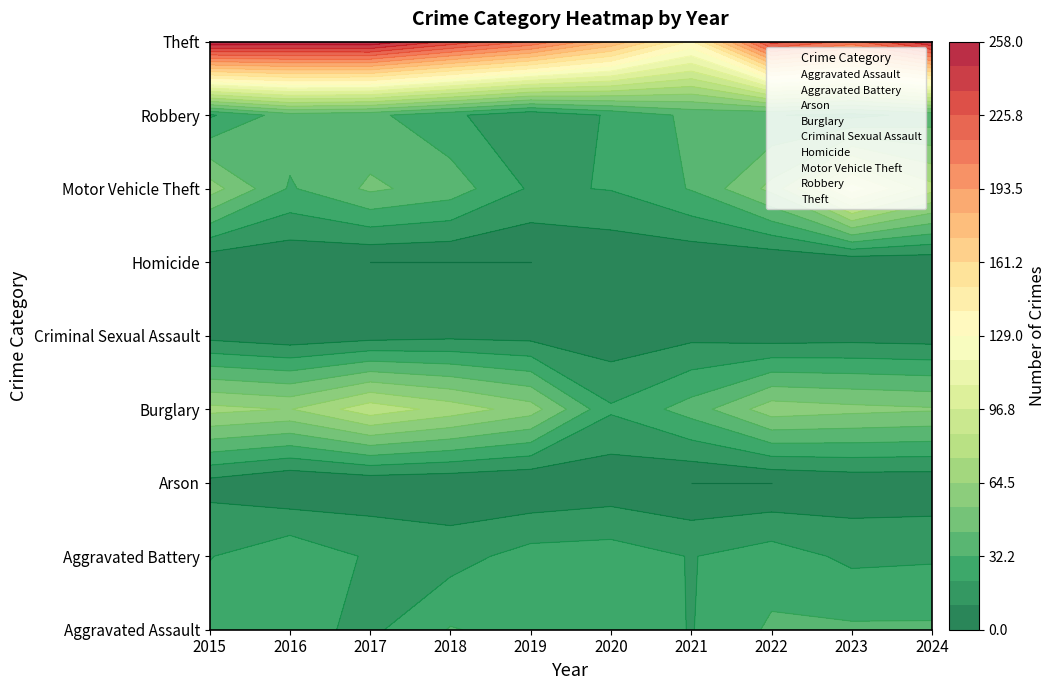

Which category has the lowest value in the Homicide series?

2017